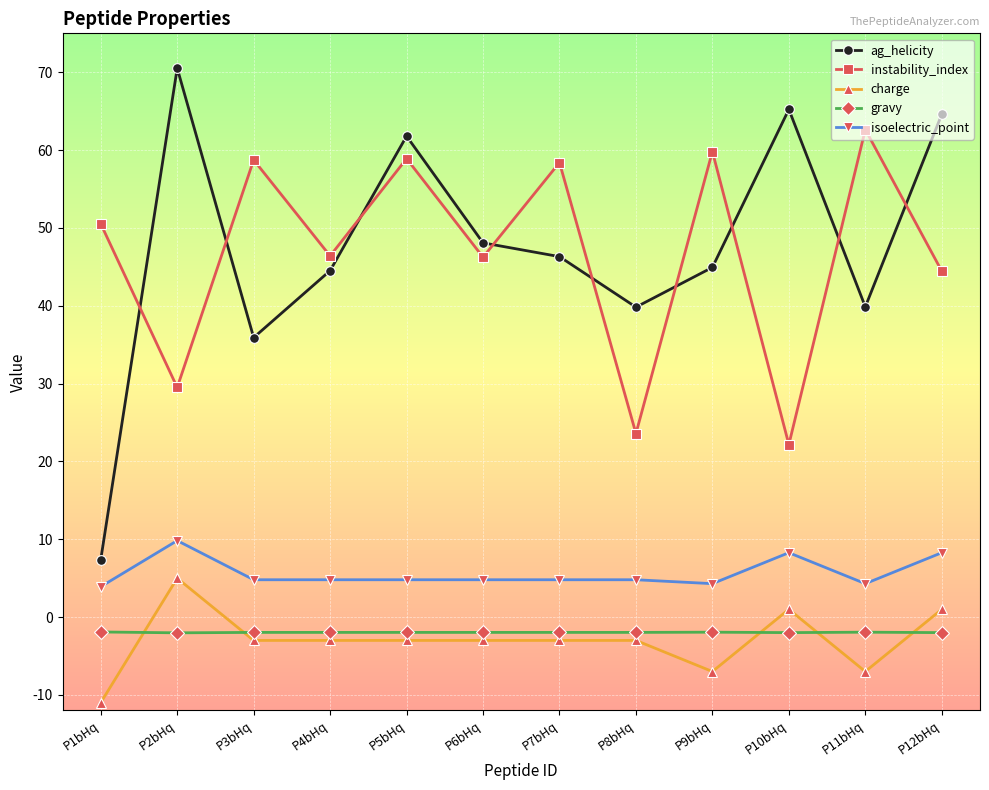

At P11bHq, list the series in order from largest to smallest.

instability_index, ag_helicity, isoelectric_point, gravy, charge